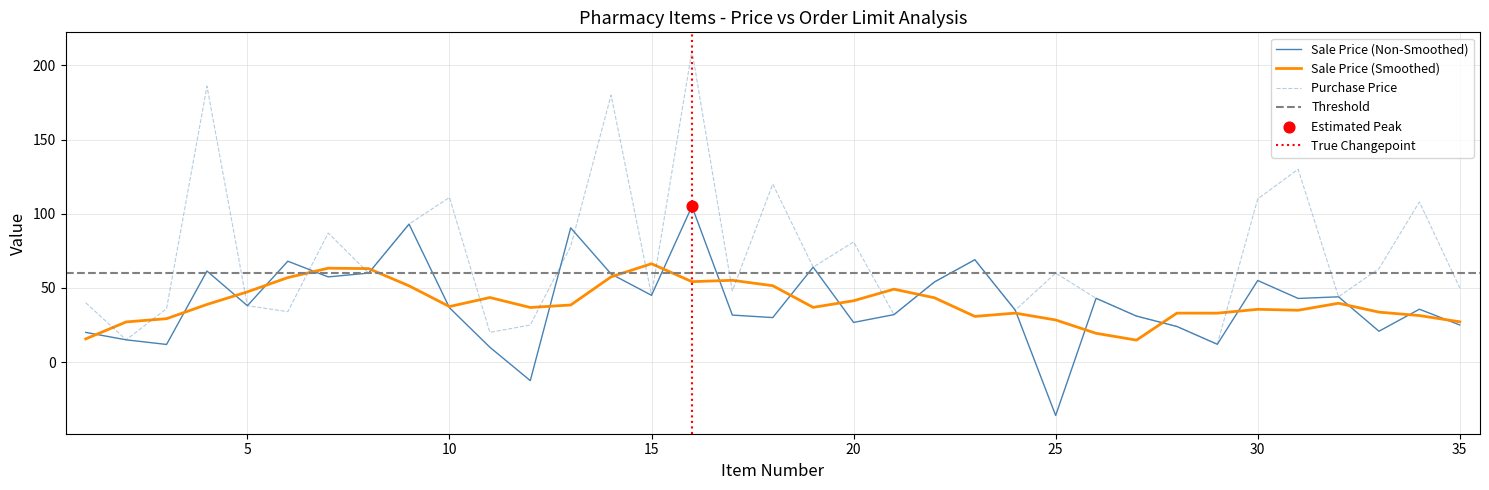

Which series contains the highest Y value?

Purchase Price